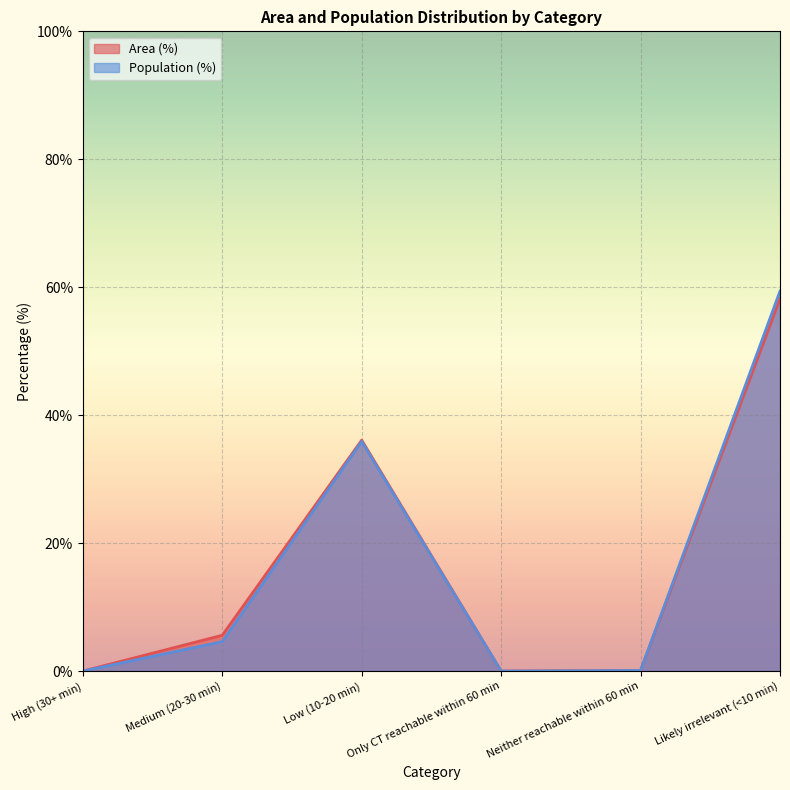

True or false: Area (%) and Population (%) intersect in this chart.

False